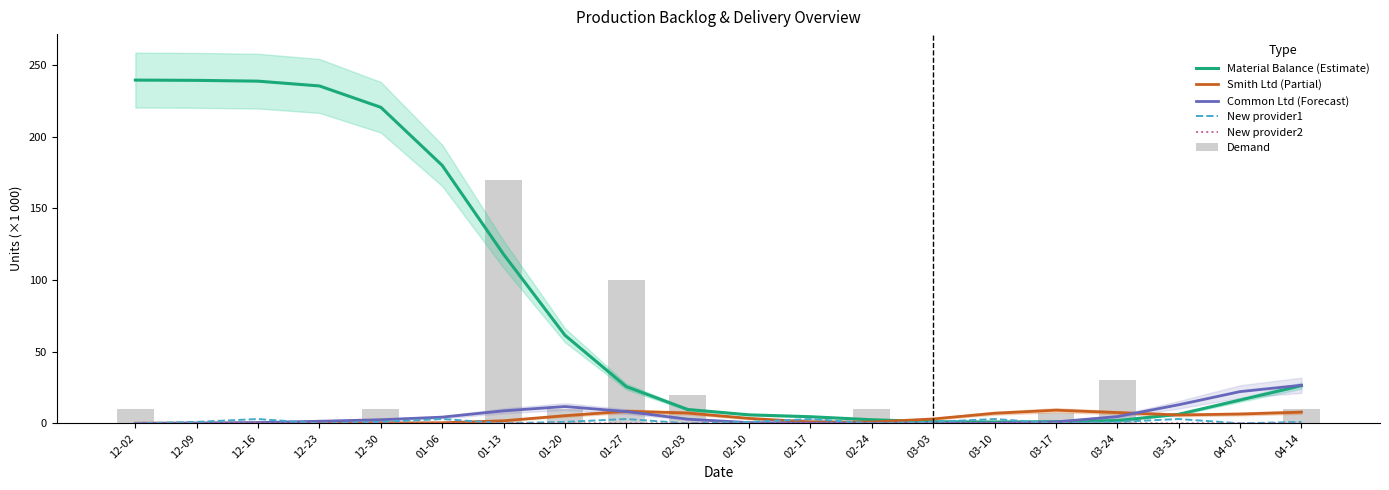

Which label corresponds to the smallest value in the chart?

12-02